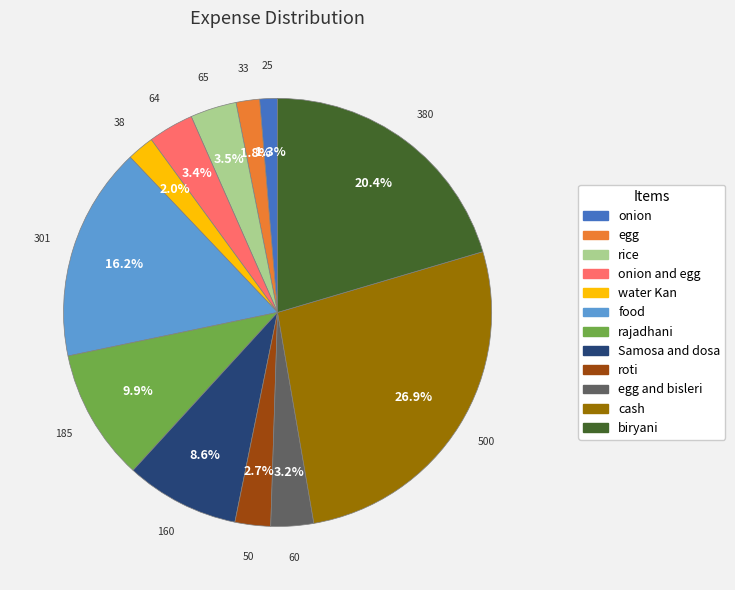

Is there any slice that represents more than half of the pie?

No